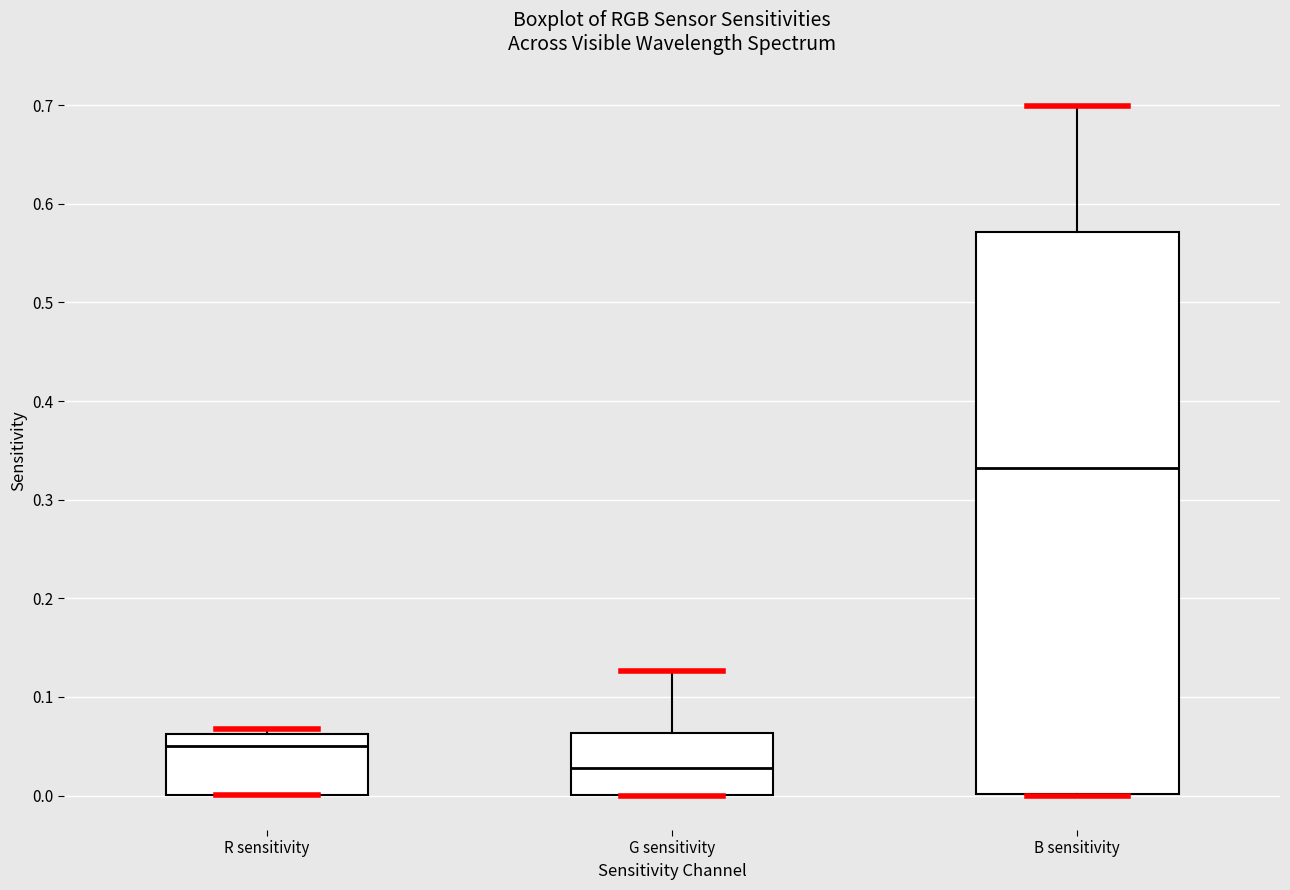

Reading left to right, transcribe this box plot: for each box, give where its median line is, the range the box spans, and where its two whiskers end, as read against the y-axis. The values are not printed on the chart, so give them approximately, as read against the axis.

R sensitivity: median 0.05, box 0.00 to 0.06, whiskers 0.00 to 0.07
G sensitivity: median 0.03, box 0.00 to 0.06, whiskers 0.00 to 0.13
B sensitivity: median 0.33, box 0.00 to 0.57, whiskers 0.00 to 0.70